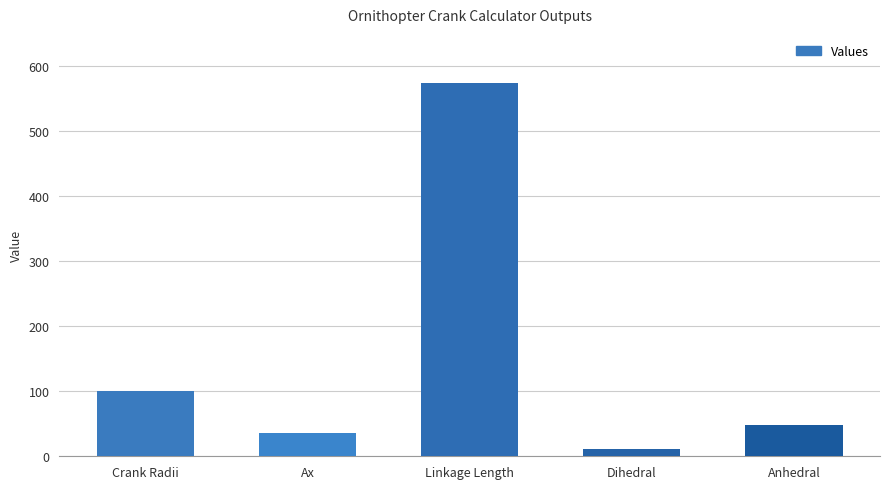

What is the ratio of the value at Anhedral to the value at Ax?

1.3